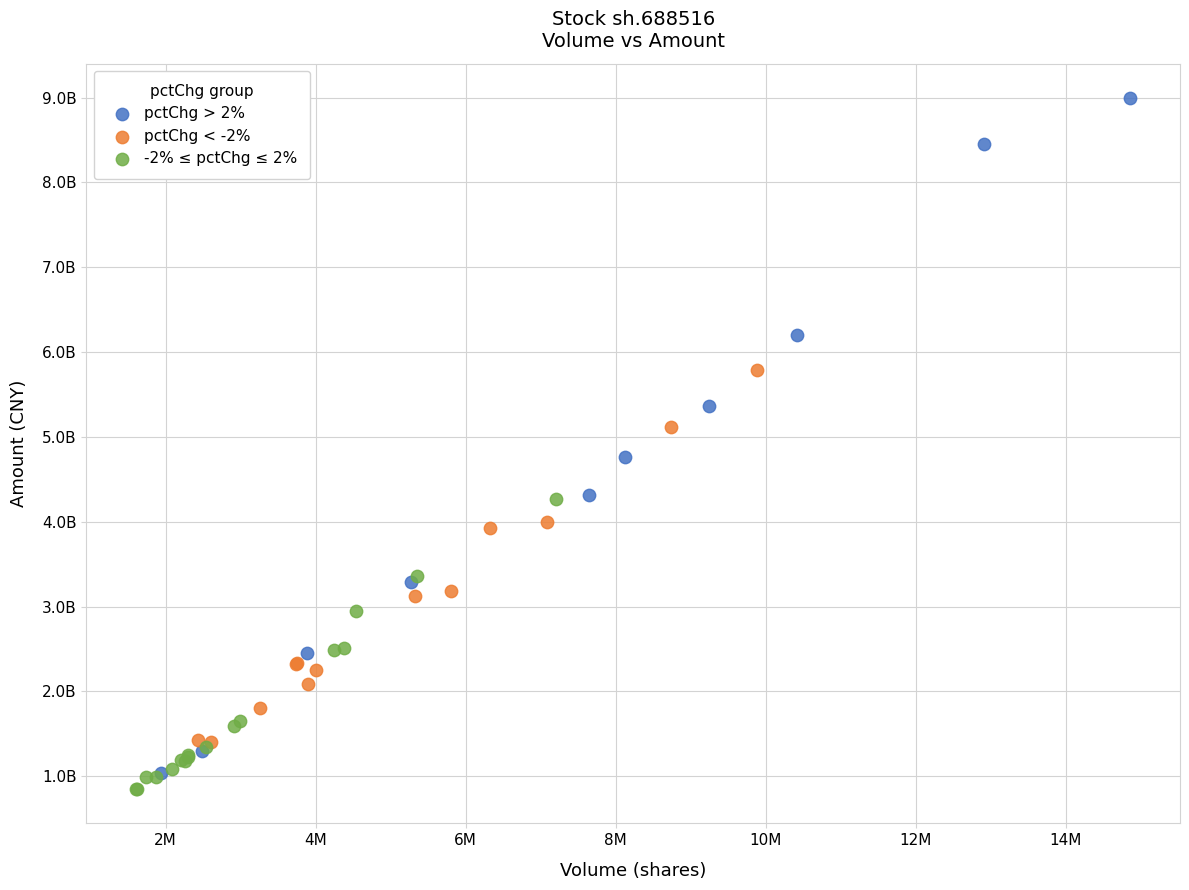

Which series reaches the minimum Y coordinate?

-2% ≤ pctChg ≤ 2%